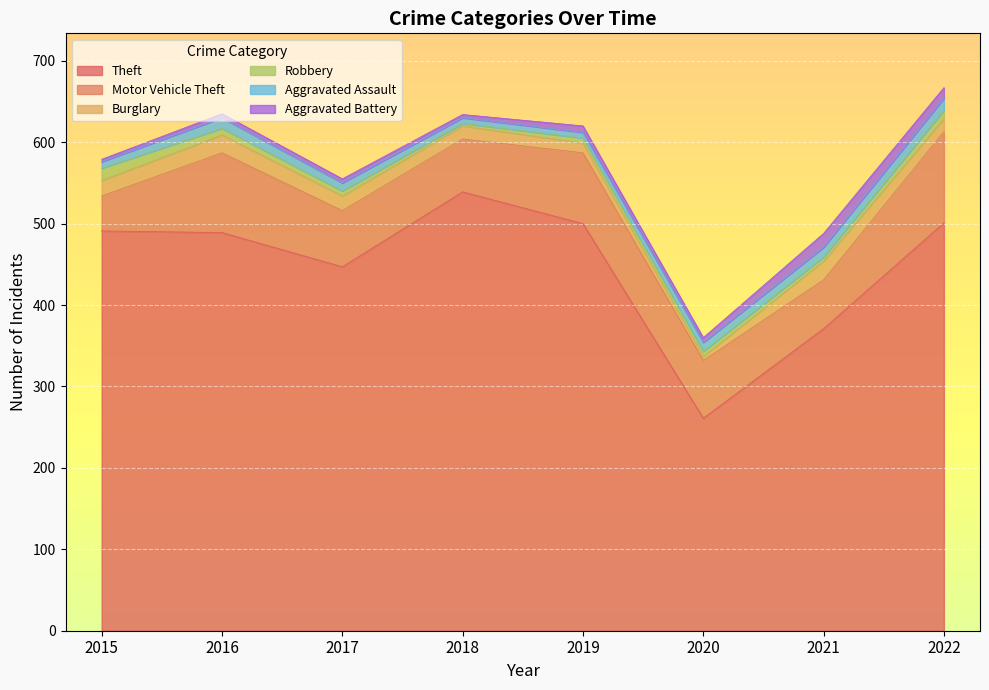

At which label does Robbery first exceed 6?

2015